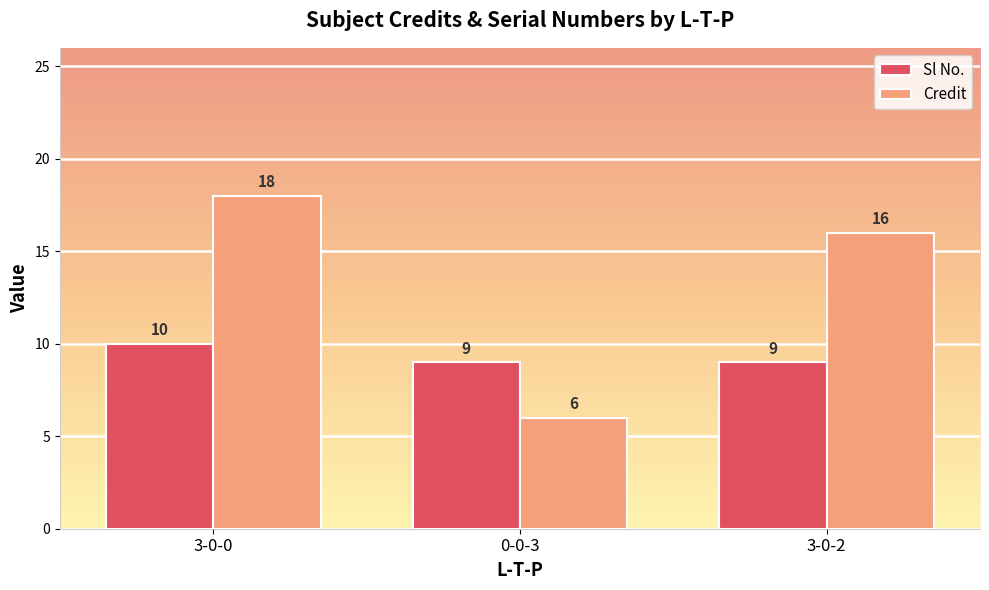

How many categories are shown in the chart?

3